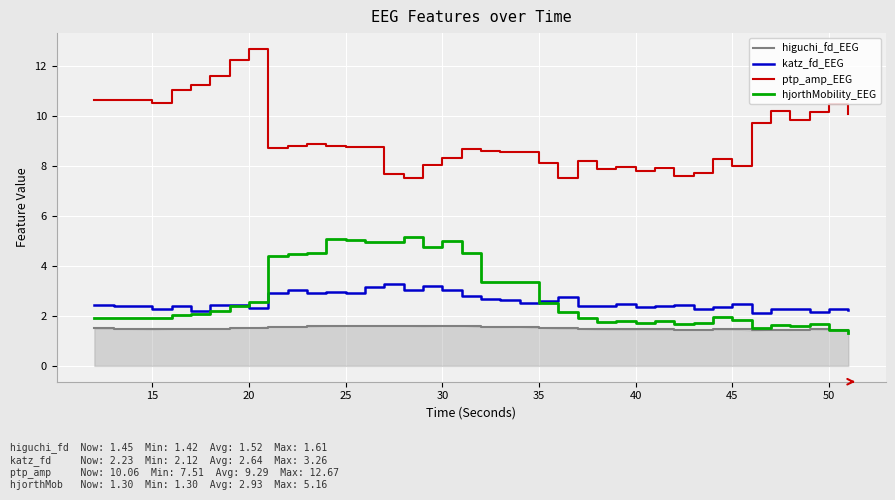

What is the minimum value for higuchi_fd_EEG?

1.4